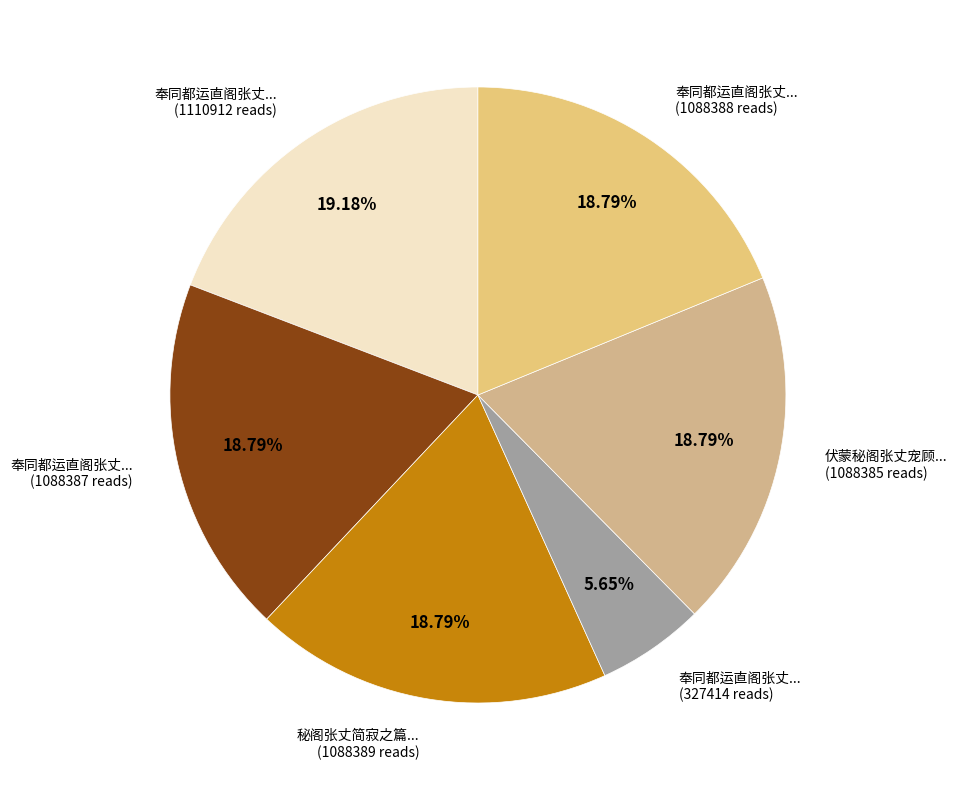

Combined, do 伏蒙秘阁张丈宠顾... (1088385 reads) and 奉同都运直阁张丈... (1110912 reads) account for over 50%?

No